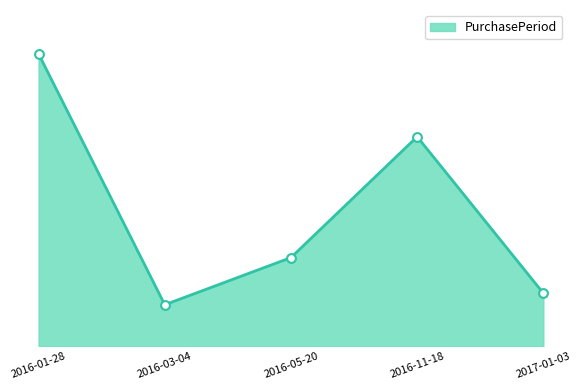

Approximately how many times larger is the value at 2016-11-18 compared to 2017-01-03?

4.0